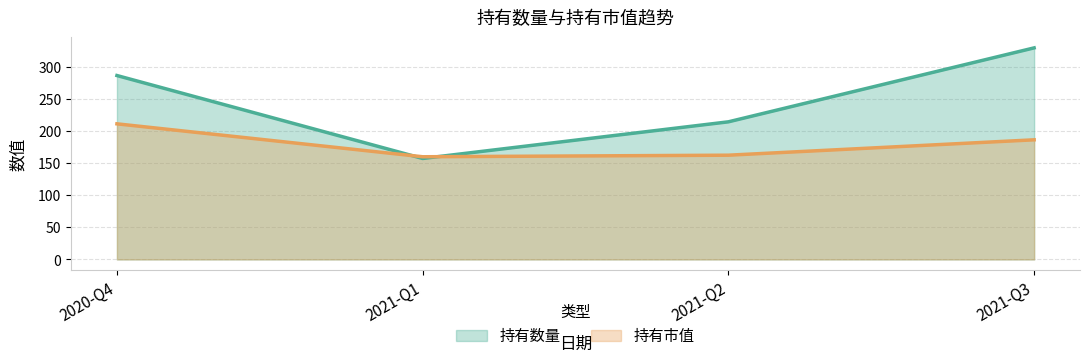

Which category has the lowest value in the 持有数量 series?

2021-Q1